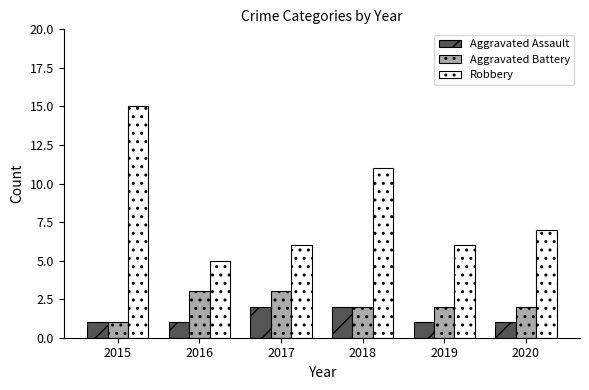

Reading left to right, list all the values displayed in this chart.

Aggravated Assault: 1	1	2	2	1	1
Aggravated Battery: 1	3	3	2	2	2
Robbery: 15	5	6	11	6	7